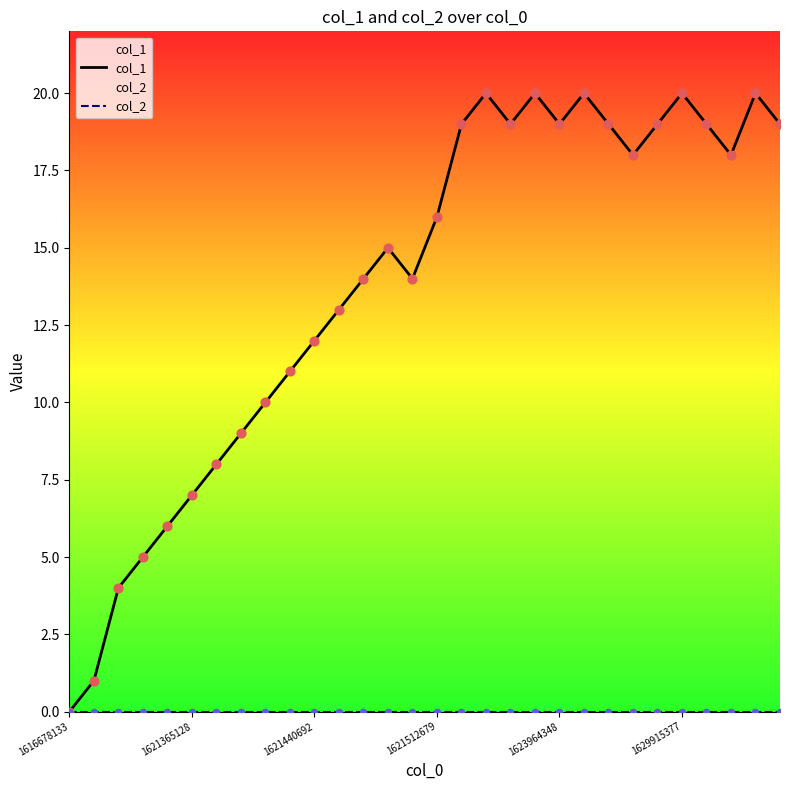

What is the total value across all series at 21?

20